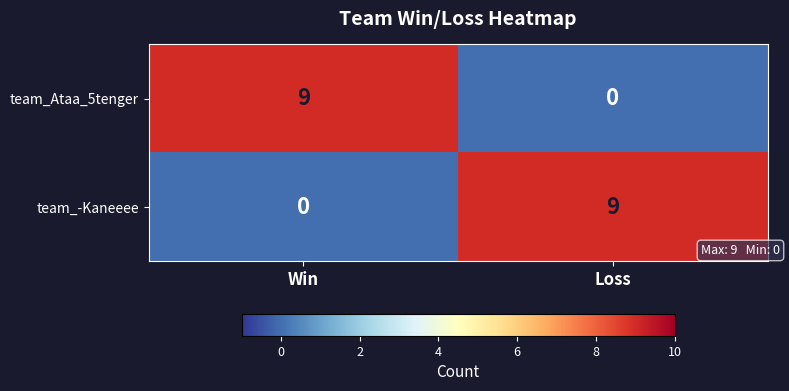

Rank the series at Loss from lowest to highest value.

team_Ataa_5tenger, team_-Kaneeee